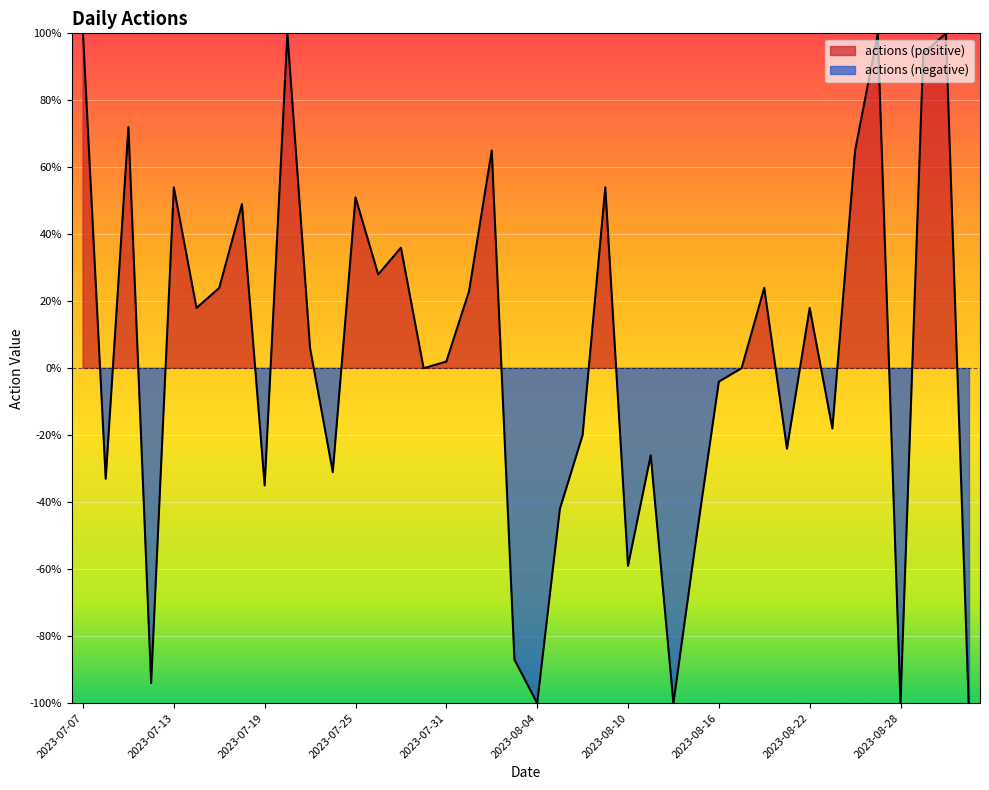

Which has a higher value, 2023-07-10 or 2023-07-19?

2023-07-10